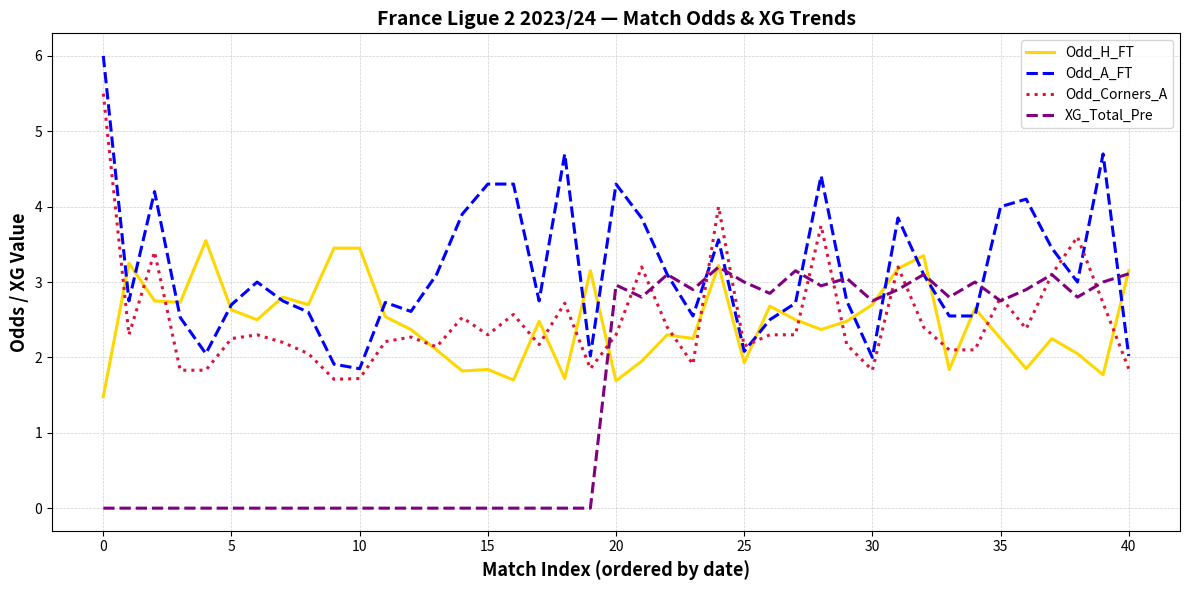

Rank the series by their maximum value, from lowest to highest.

XG_Total_Pre, Odd_H_FT, Odd_Corners_A, Odd_A_FT